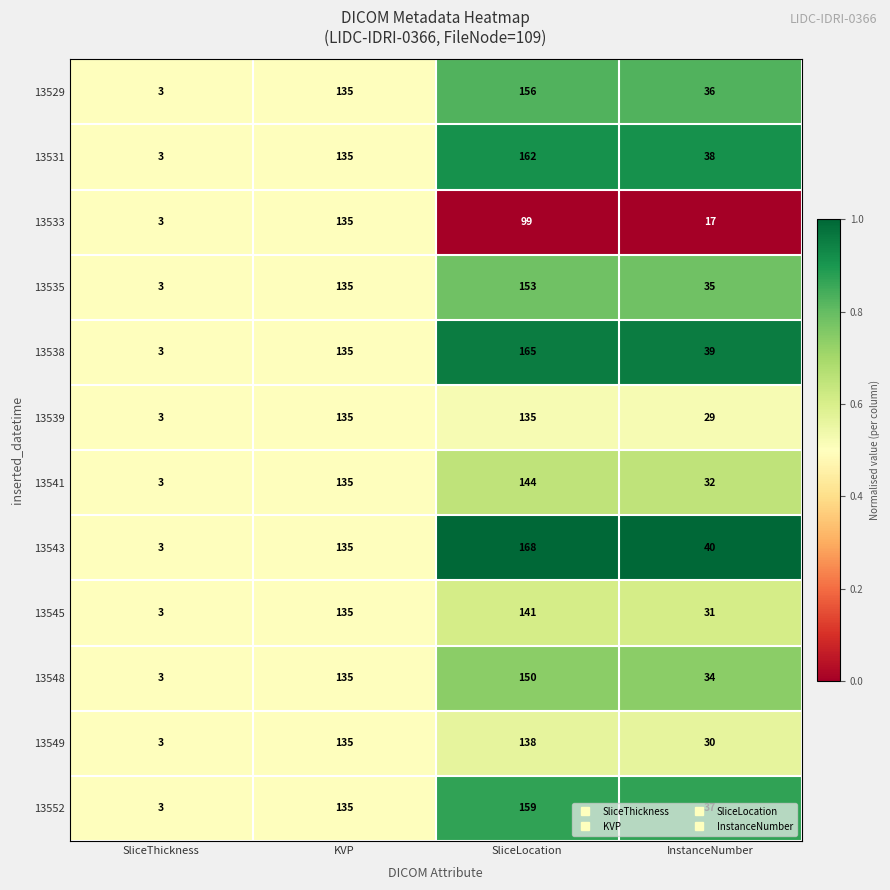

True or false: 13539 has a value of 135 at SliceLocation.

True